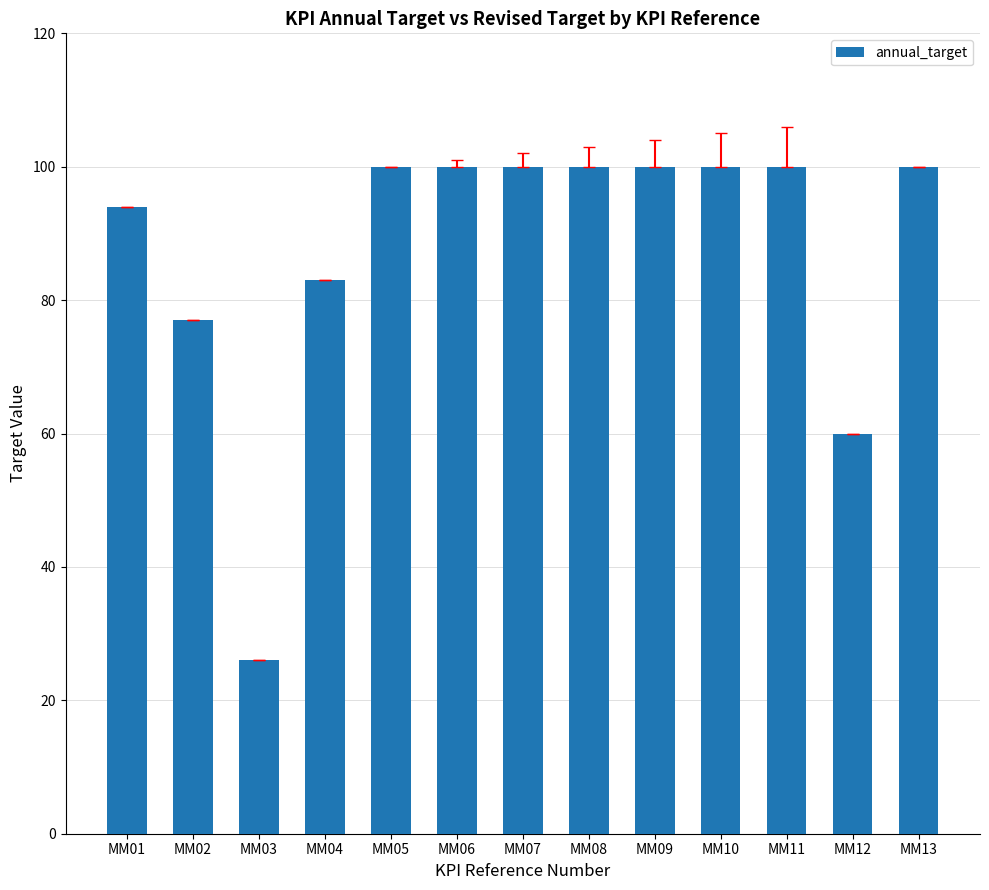

What is the sum of all values?

1140